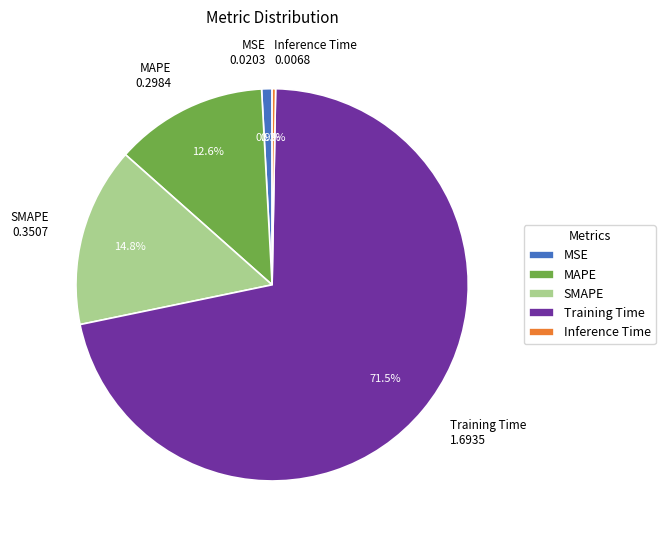

Which has a higher value, Training Time or SMAPE?

Training Time